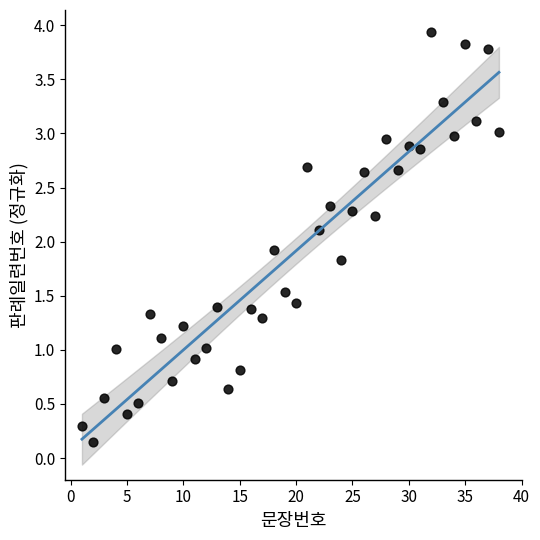

What is the range of Y values (max minus min)?

3.8